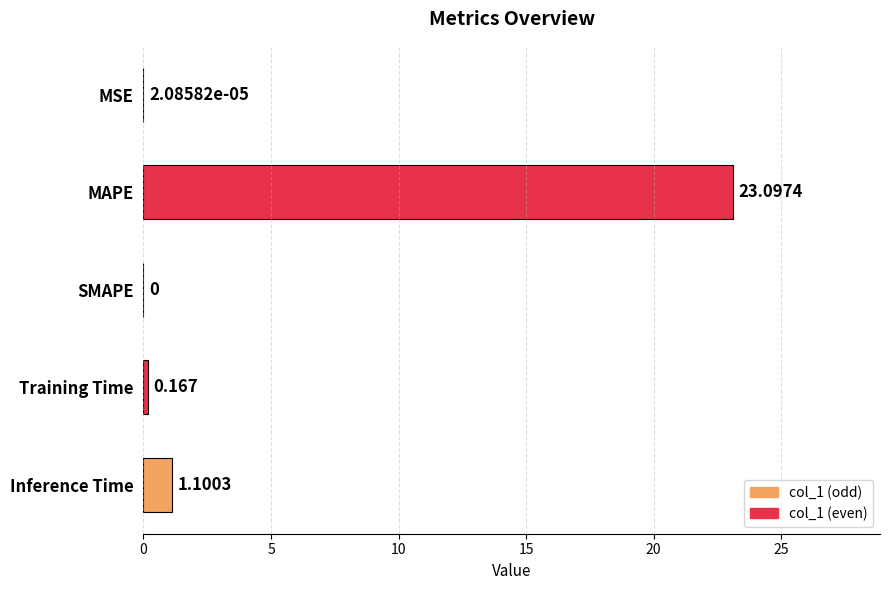

Which label corresponds to the largest value in the chart?

MAPE